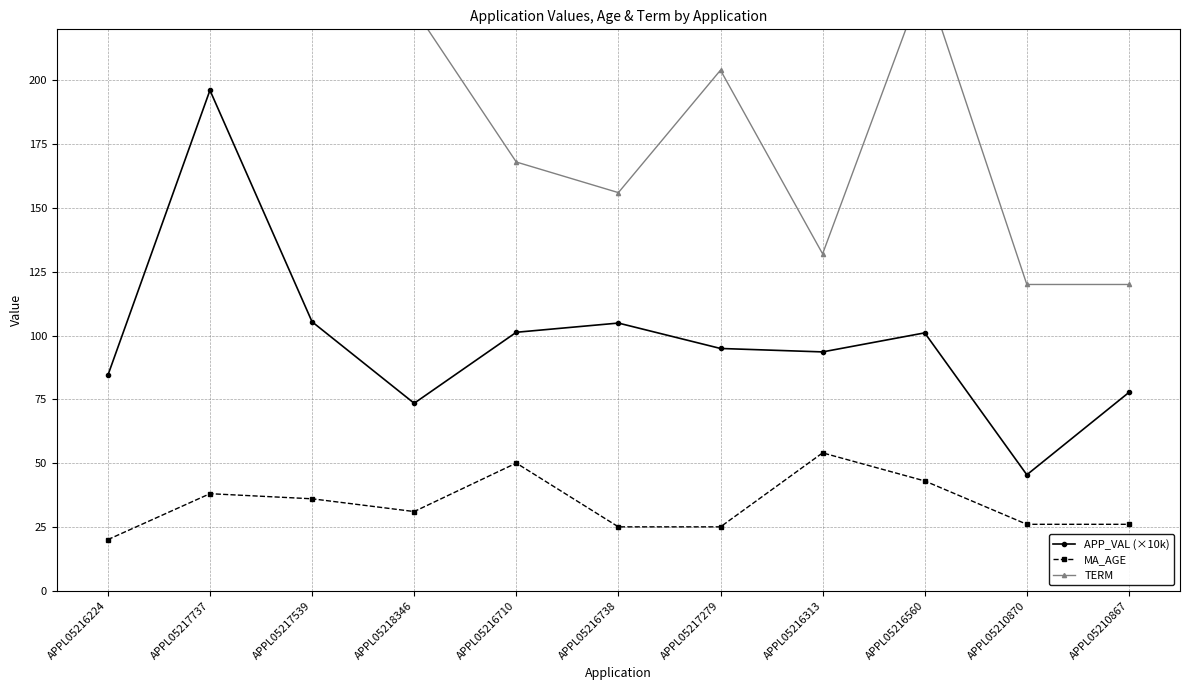

What is the value of the TERM point at the 1st from the left?

240.0